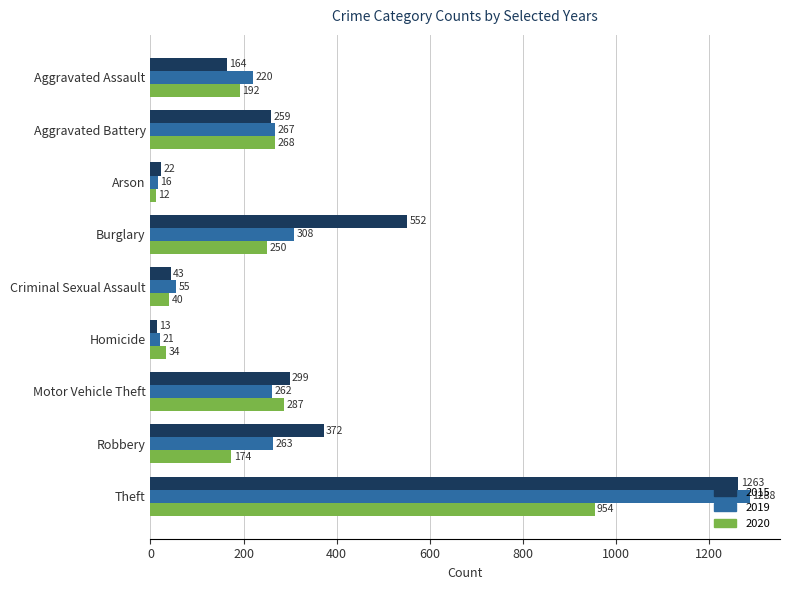

What is the sum of all 2015 values?

2987